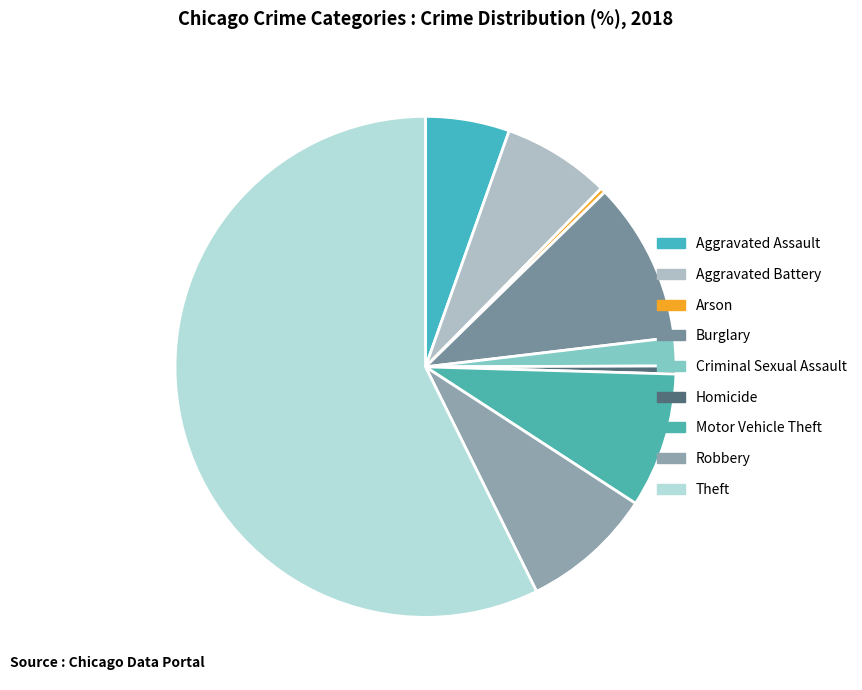

Is the sum of Theft and Arson greater than half?

Yes